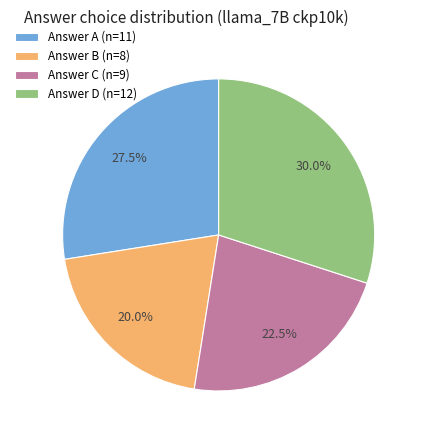

Is Answer C (n=9) the majority of the pie?

No